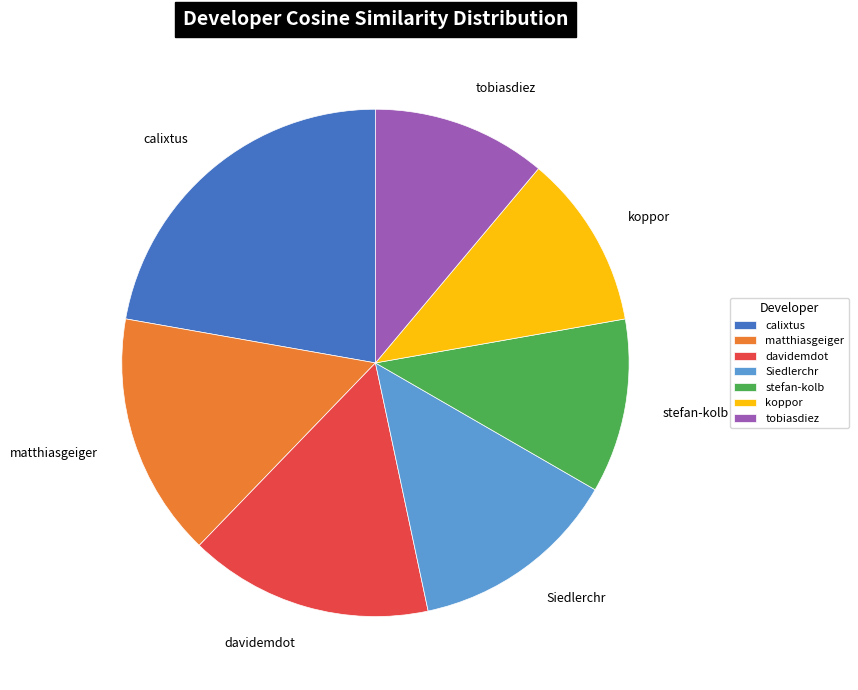

Is there any slice that represents more than half of the pie?

No